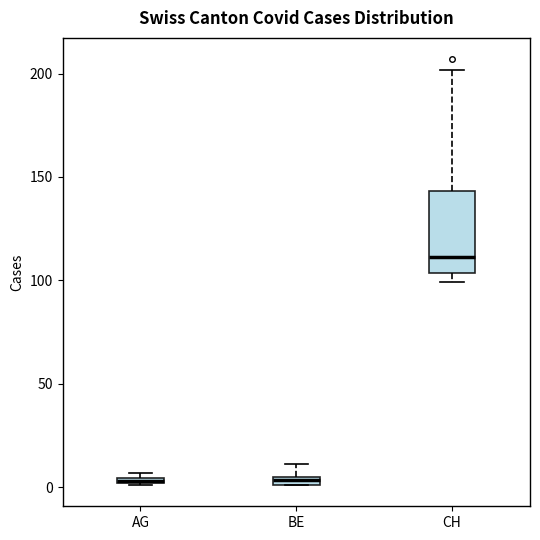

Where is the lower edge of the box for CH on the y-axis? The values are not printed on the chart, so give them approximately, as read against the axis.

105